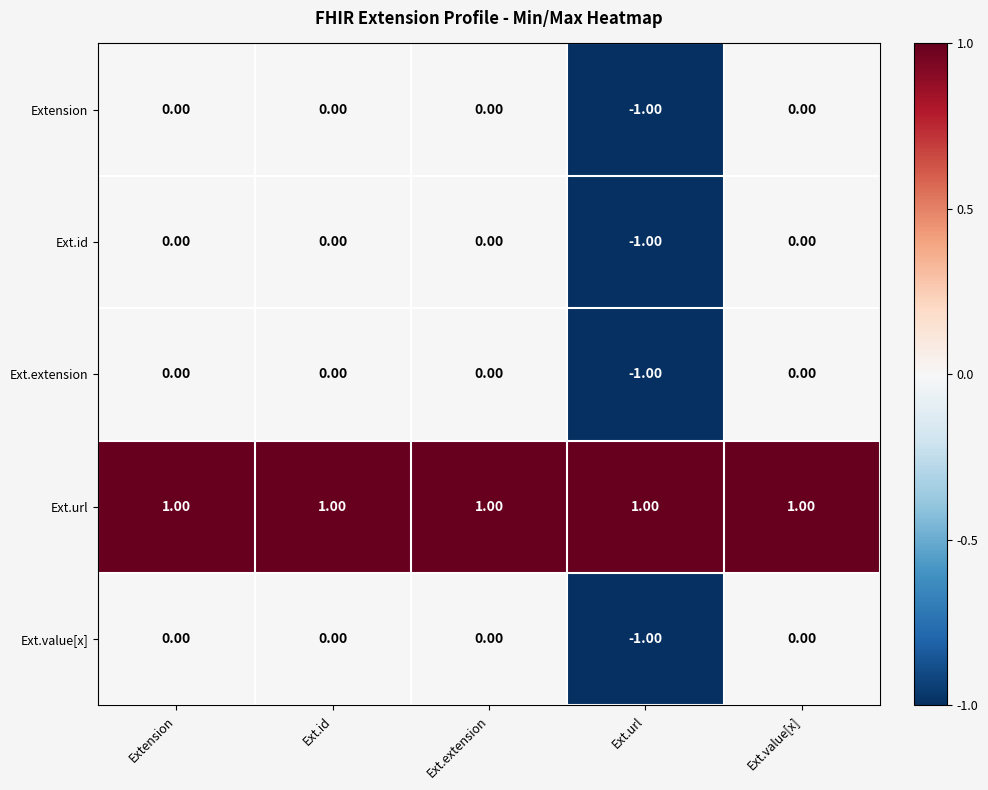

At which label does Ext.extension reach its minimum?

Ext.url